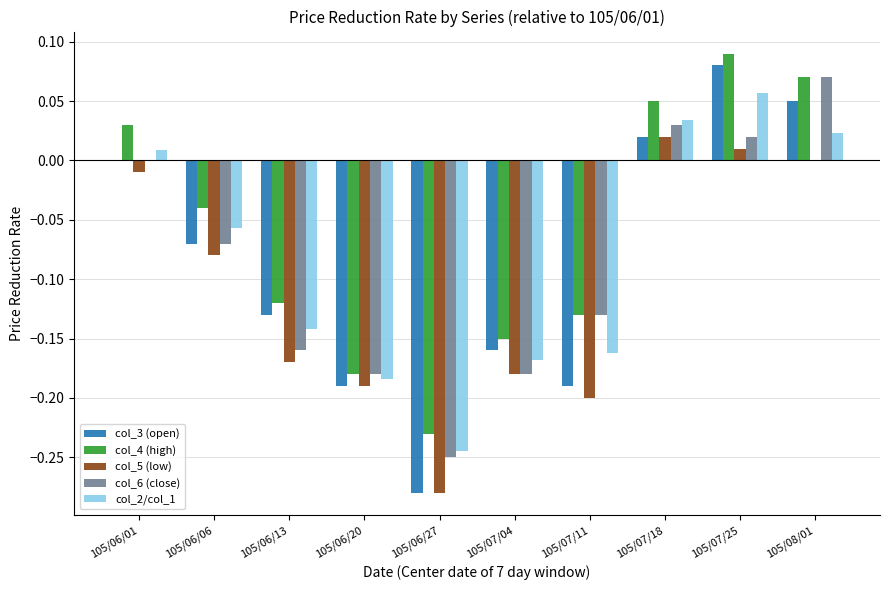

The value of col_4 (high) at 105/06/13 is -0.2. True or false?

False